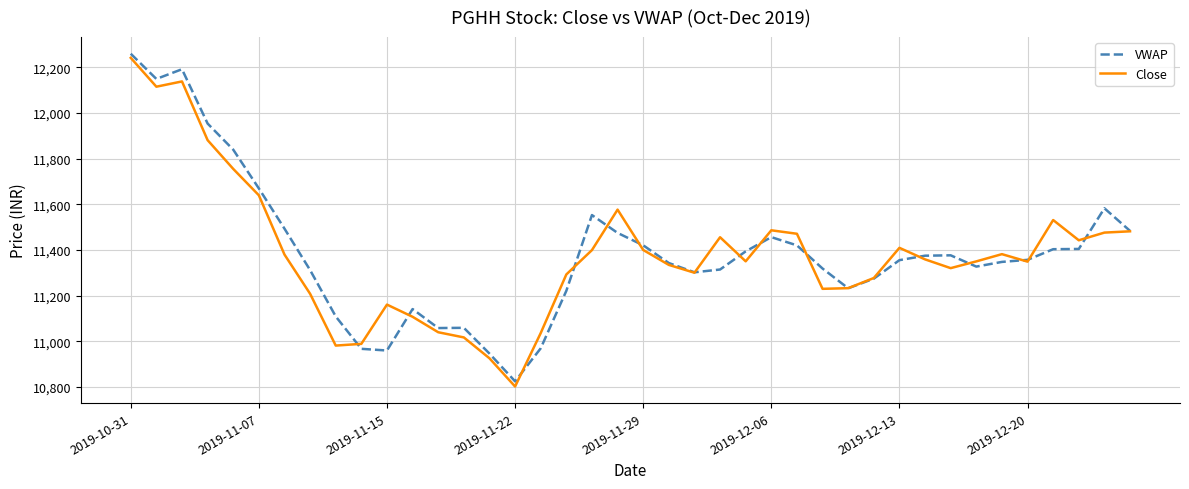

Which series has the widest spread of values?

Close